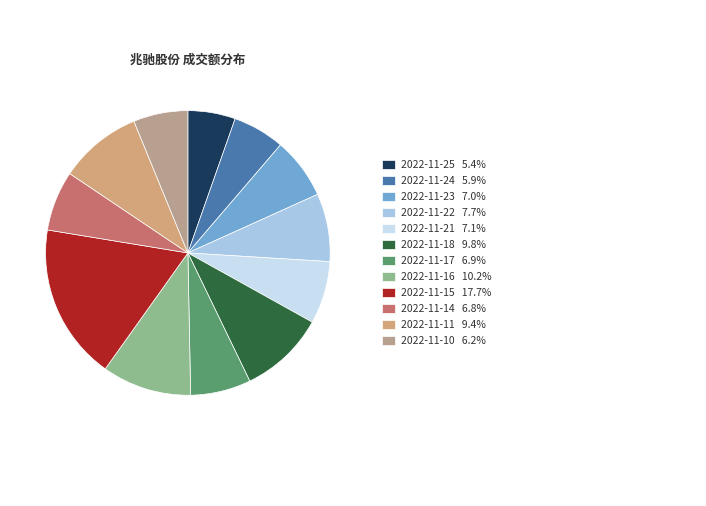

How many slices are in this pie chart?

12